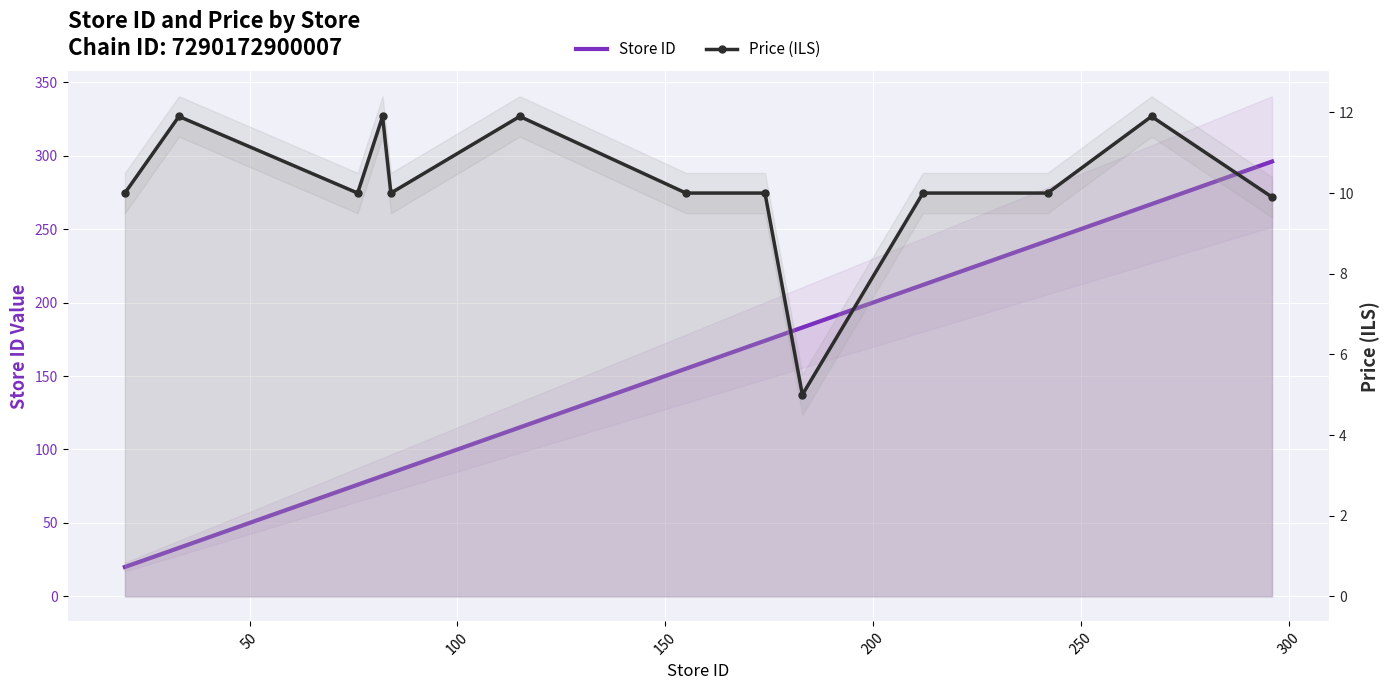

How many values in the Store ID series are below 155?

6